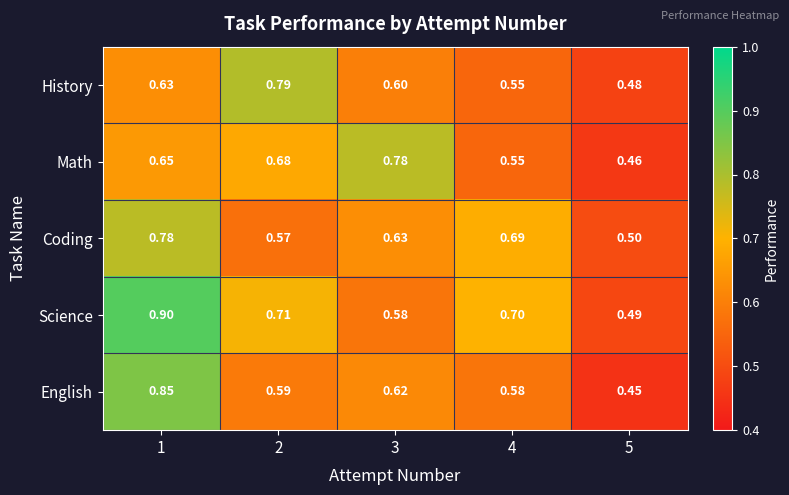

Which series has the largest total across all categories?

Science